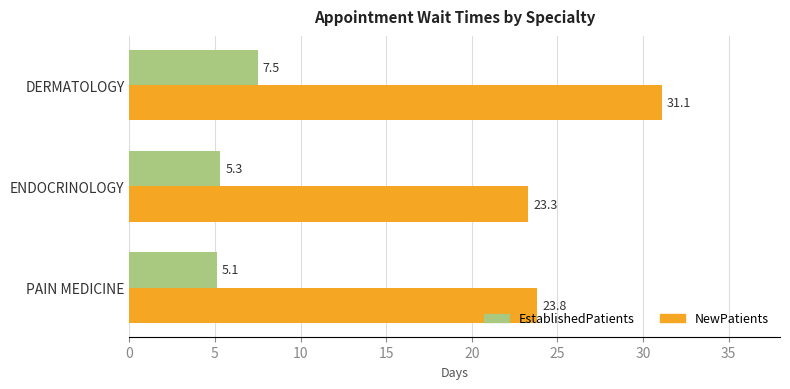

What is the sum of all EstablishedPatients values?

17.9